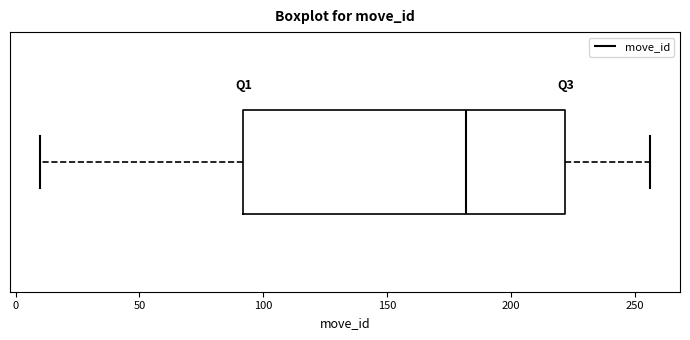

Read this box plot against the x-axis: the position of the median line, the range covered by the box, and the ends of both whiskers. The values are not printed on the chart, so give them approximately, as read against the axis.

median 180, box 90 to 220, whiskers 10 to 255